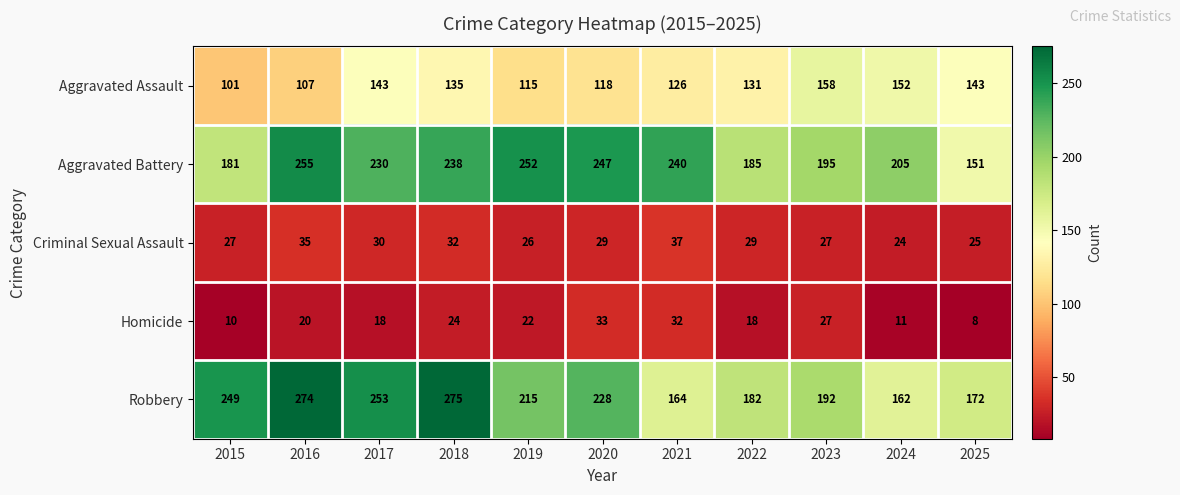

At which label is Aggravated Battery closest to 203?

2024